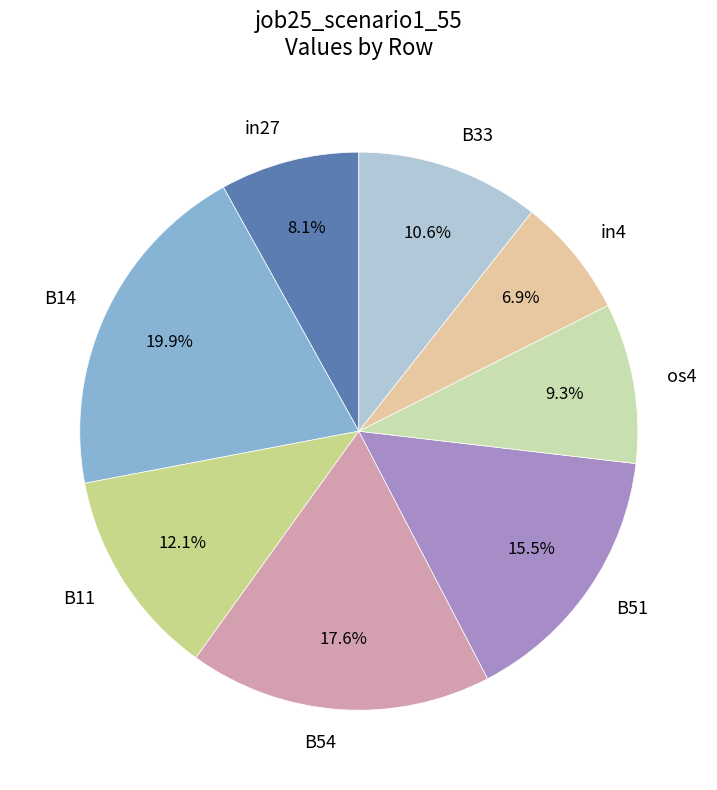

Does any single category account for the majority?

No